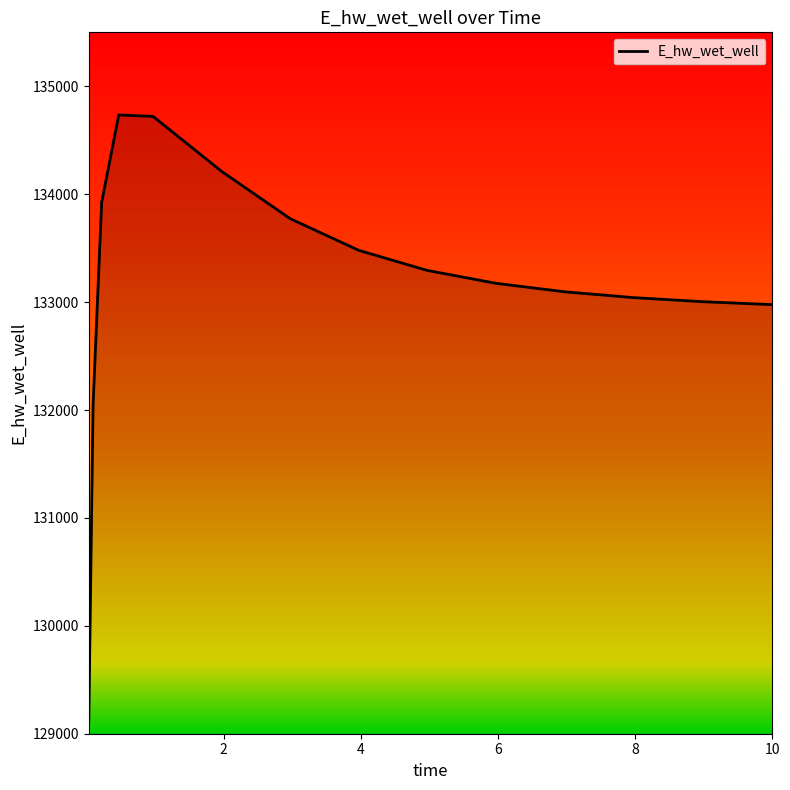

What is the smallest value displayed?

129110.0